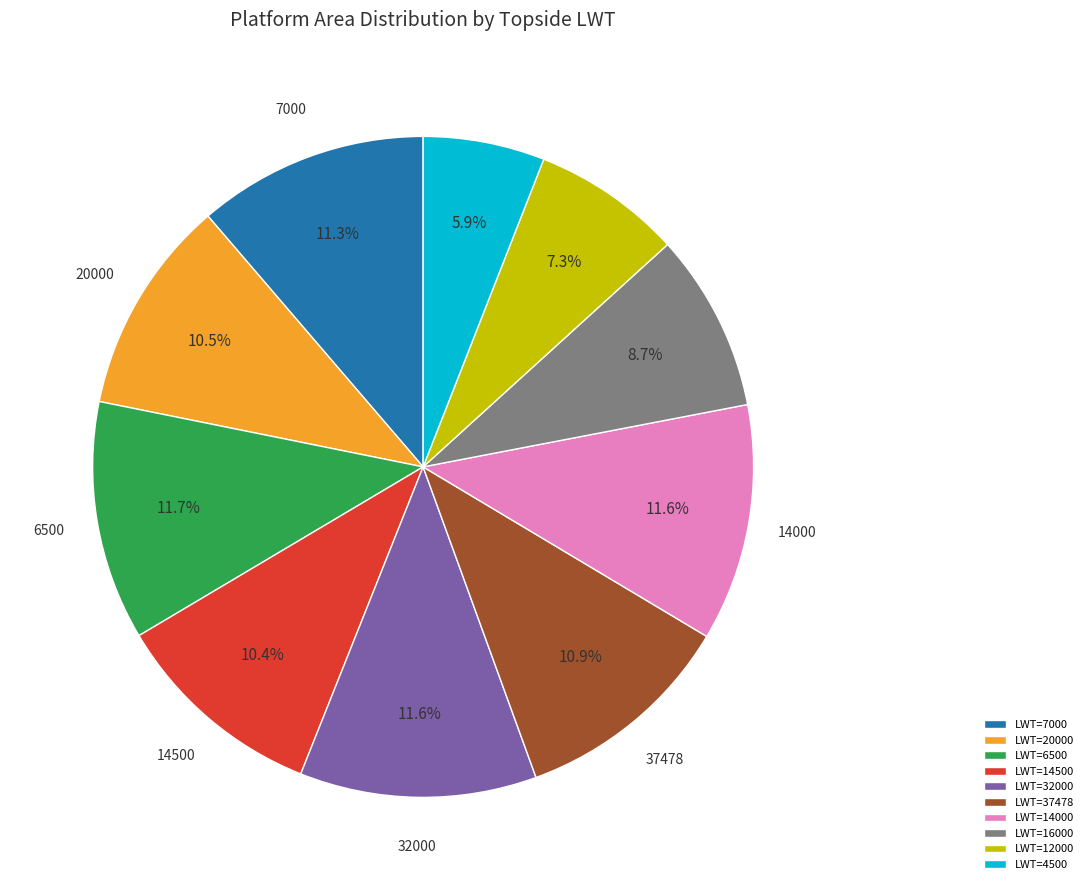

Approximately how many times larger is the value at LWT=37478 compared to LWT=6500?

0.9